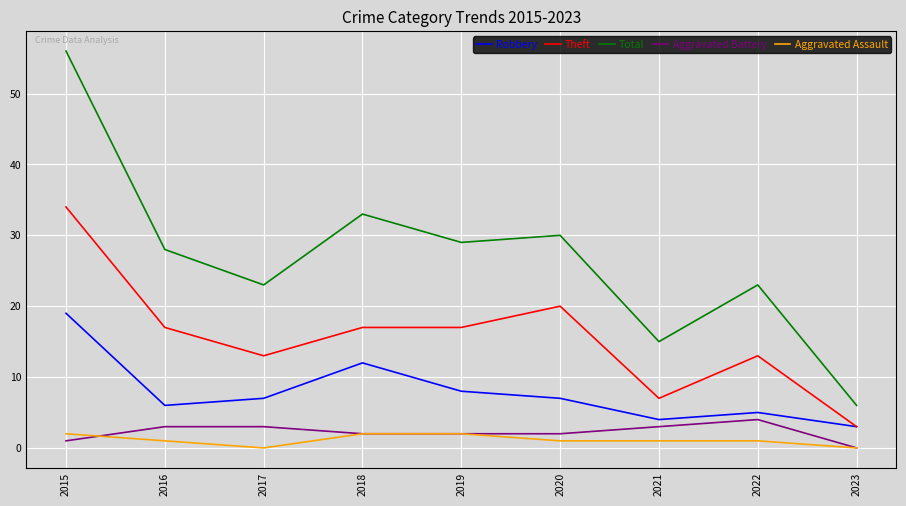

Reading left to right, extract all data points from this chart.

Robbery: 2015=19	2016=6	2017=7	2018=12	2019=8	2020=7	2021=4	2022=5	2023=3
Theft: 2015=34	2016=17	2017=13	2018=17	2019=17	2020=20	2021=7	2022=13	2023=3
Total: 2015=56	2016=28	2017=23	2018=33	2019=29	2020=30	2021=15	2022=23	2023=6
Aggravated Battery: 2015=1	2016=3	2017=3	2018=2	2019=2	2020=2	2021=3	2022=4	2023=0
Aggravated Assault: 2015=2	2016=1	2017=0	2018=2	2019=2	2020=1	2021=1	2022=1	2023=0